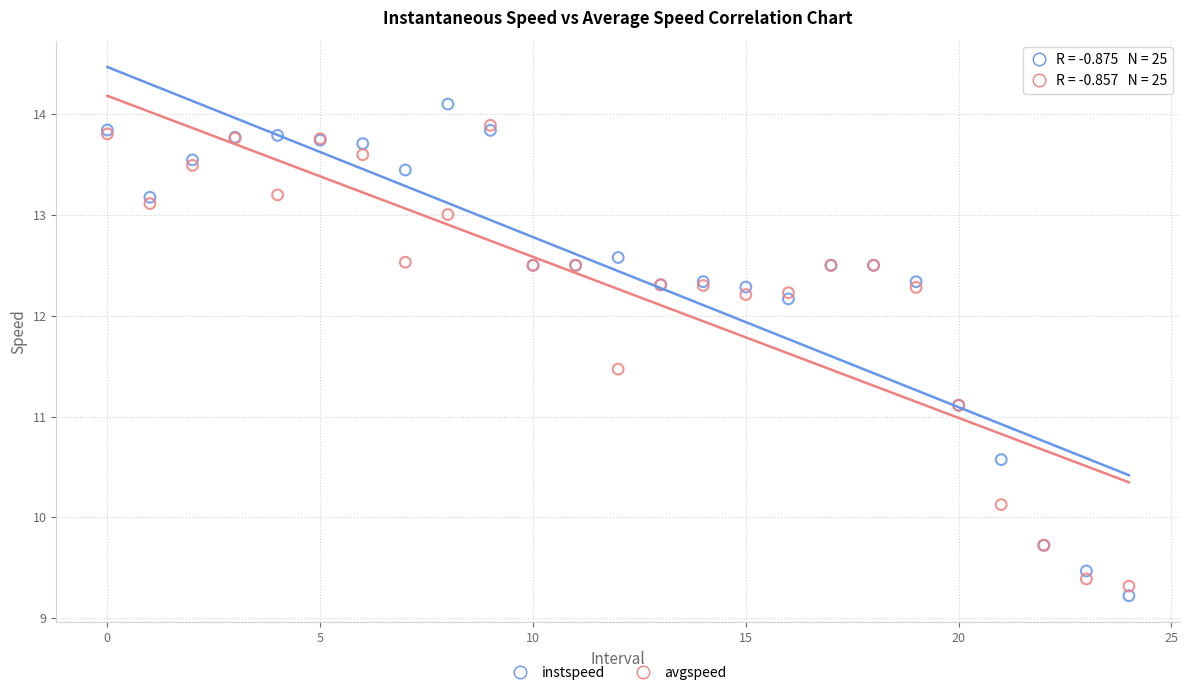

What are all the series names shown in the legend?

instspeed, avgspeed